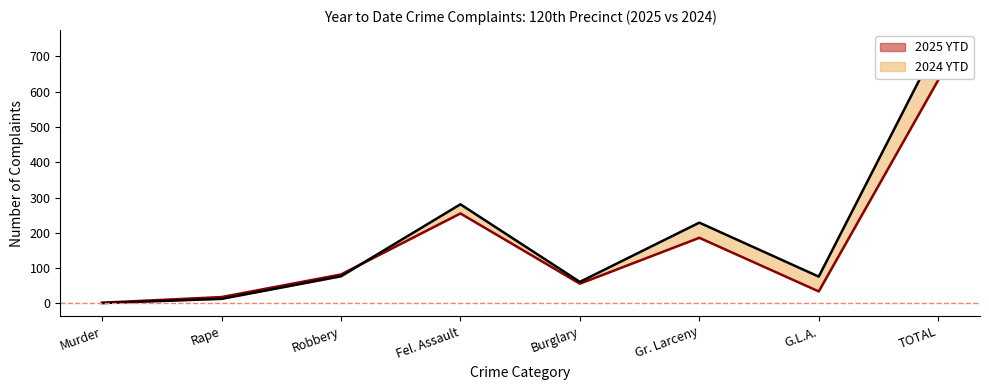

At how many categories does at least one series exceed 733?

1